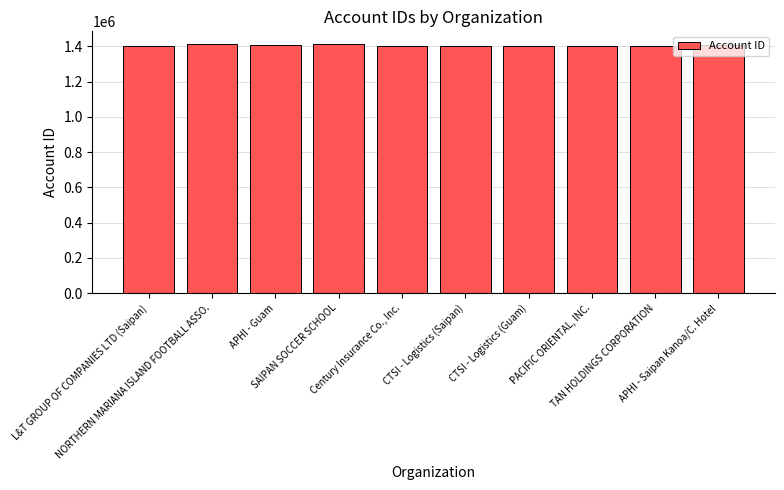

What is the ratio of the value at PACIFIC ORIENTAL, INC. to the value at NORTHERN MARIANA ISLAND FOOTBALL ASSO.?

1.0